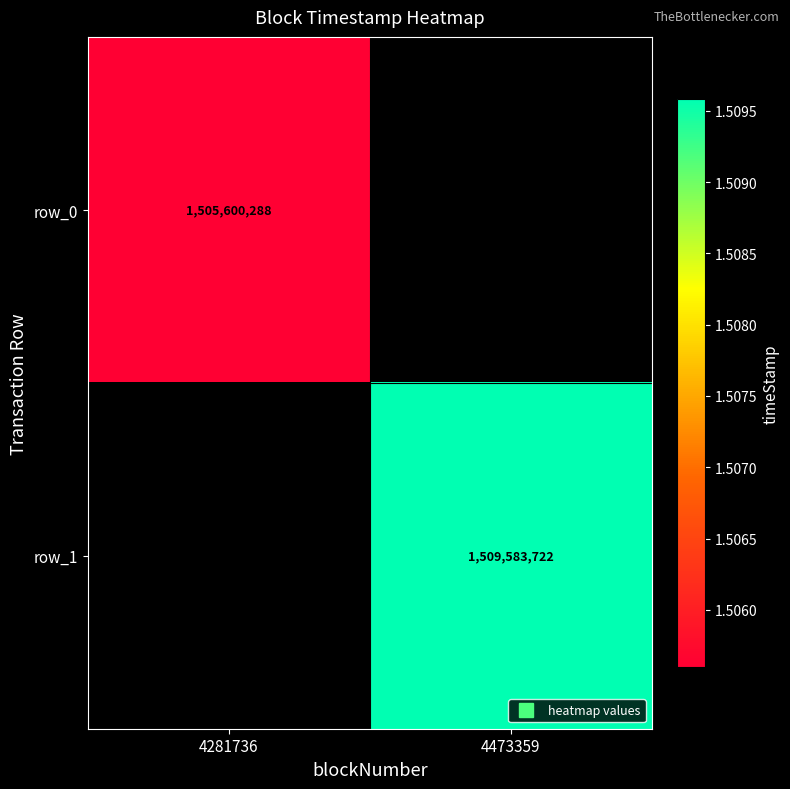

What is the difference between the row_1 values at 4473359 and 4281736?

1509583722